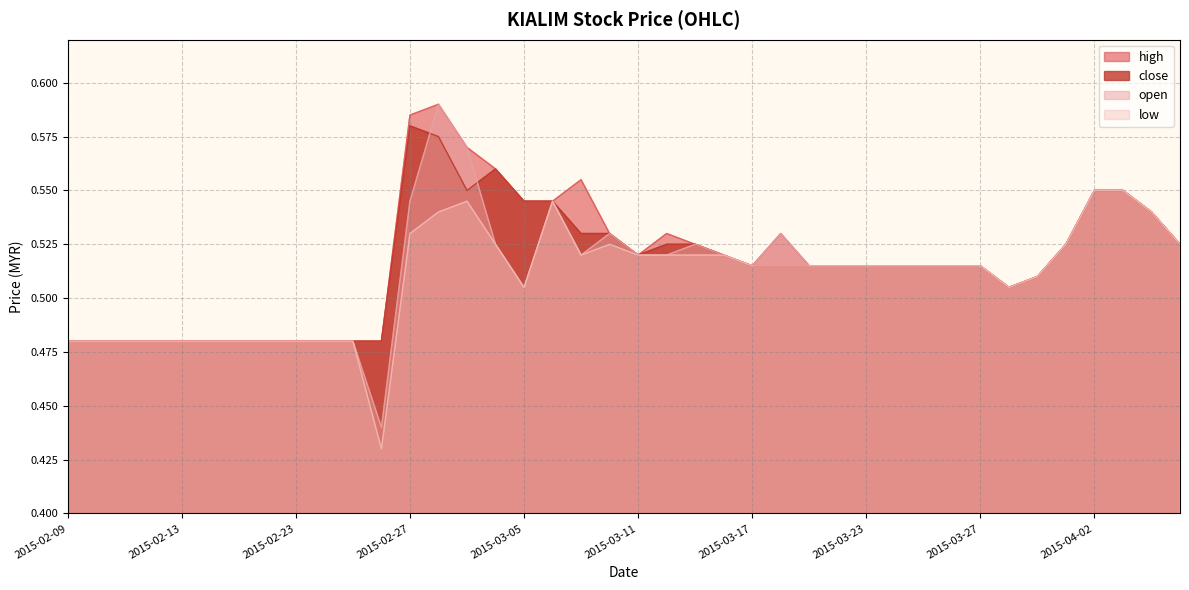

Reading left to right, list all the values displayed in this chart.

high: 2015-02-09=0.5	2015-02-10=0.5	2015-02-11=0.5	2015-02-12=0.5	2015-02-13=0.5	2015-02-16=0.5	2015-02-17=0.5	2015-02-18=0.5	2015-02-23=0.5	2015-02-24=0.5	2015-02-25=0.5	2015-02-26=0.5	2015-02-27=0.6	2015-03-02=0.6	2015-03-03=0.6	2015-03-04=0.6	2015-03-05=0.5	2015-03-06=0.5	2015-03-09=0.6	2015-03-10=0.5	2015-03-11=0.5	2015-03-12=0.5	2015-03-13=0.5	2015-03-16=0.5	2015-03-17=0.5	2015-03-18=0.5	2015-03-19=0.5	2015-03-20=0.5	2015-03-23=0.5	2015-03-24=0.5	2015-03-25=0.5	2015-03-26=0.5	2015-03-27=0.5	2015-03-30=0.5	2015-03-31=0.5	2015-04-01=0.5	2015-04-02=0.6	2015-04-03=0.6	2015-04-06=0.5	2015-04-07=0.5
close: 2015-02-09=0.5	2015-02-10=0.5	2015-02-11=0.5	2015-02-12=0.5	2015-02-13=0.5	2015-02-16=0.5	2015-02-17=0.5	2015-02-18=0.5	2015-02-23=0.5	2015-02-24=0.5	2015-02-25=0.5	2015-02-26=0.5	2015-02-27=0.6	2015-03-02=0.6	2015-03-03=0.6	2015-03-04=0.6	2015-03-05=0.5	2015-03-06=0.5	2015-03-09=0.5	2015-03-10=0.5	2015-03-11=0.5	2015-03-12=0.5	2015-03-13=0.5	2015-03-16=0.5	2015-03-17=0.5	2015-03-18=0.5	2015-03-19=0.5	2015-03-20=0.5	2015-03-23=0.5	2015-03-24=0.5	2015-03-25=0.5	2015-03-26=0.5	2015-03-27=0.5	2015-03-30=0.5	2015-03-31=0.5	2015-04-01=0.5	2015-04-02=0.6	2015-04-03=0.6	2015-04-06=0.5	2015-04-07=0.5
open: 2015-02-09=0.5	2015-02-10=0.5	2015-02-11=0.5	2015-02-12=0.5	2015-02-13=0.5	2015-02-16=0.5	2015-02-17=0.5	2015-02-18=0.5	2015-02-23=0.5	2015-02-24=0.5	2015-02-25=0.5	2015-02-26=0.4	2015-02-27=0.5	2015-03-02=0.6	2015-03-03=0.6	2015-03-04=0.5	2015-03-05=0.5	2015-03-06=0.5	2015-03-09=0.5	2015-03-10=0.5	2015-03-11=0.5	2015-03-12=0.5	2015-03-13=0.5	2015-03-16=0.5	2015-03-17=0.5	2015-03-18=0.5	2015-03-19=0.5	2015-03-20=0.5	2015-03-23=0.5	2015-03-24=0.5	2015-03-25=0.5	2015-03-26=0.5	2015-03-27=0.5	2015-03-30=0.5	2015-03-31=0.5	2015-04-01=0.5	2015-04-02=0.6	2015-04-03=0.6	2015-04-06=0.5	2015-04-07=0.5
low: 2015-02-09=0.5	2015-02-10=0.5	2015-02-11=0.5	2015-02-12=0.5	2015-02-13=0.5	2015-02-16=0.5	2015-02-17=0.5	2015-02-18=0.5	2015-02-23=0.5	2015-02-24=0.5	2015-02-25=0.5	2015-02-26=0.4	2015-02-27=0.5	2015-03-02=0.5	2015-03-03=0.5	2015-03-04=0.5	2015-03-05=0.5	2015-03-06=0.5	2015-03-09=0.5	2015-03-10=0.5	2015-03-11=0.5	2015-03-12=0.5	2015-03-13=0.5	2015-03-16=0.5	2015-03-17=0.5	2015-03-18=0.5	2015-03-19=0.5	2015-03-20=0.5	2015-03-23=0.5	2015-03-24=0.5	2015-03-25=0.5	2015-03-26=0.5	2015-03-27=0.5	2015-03-30=0.5	2015-03-31=0.5	2015-04-01=0.5	2015-04-02=0.6	2015-04-03=0.6	2015-04-06=0.5	2015-04-07=0.5